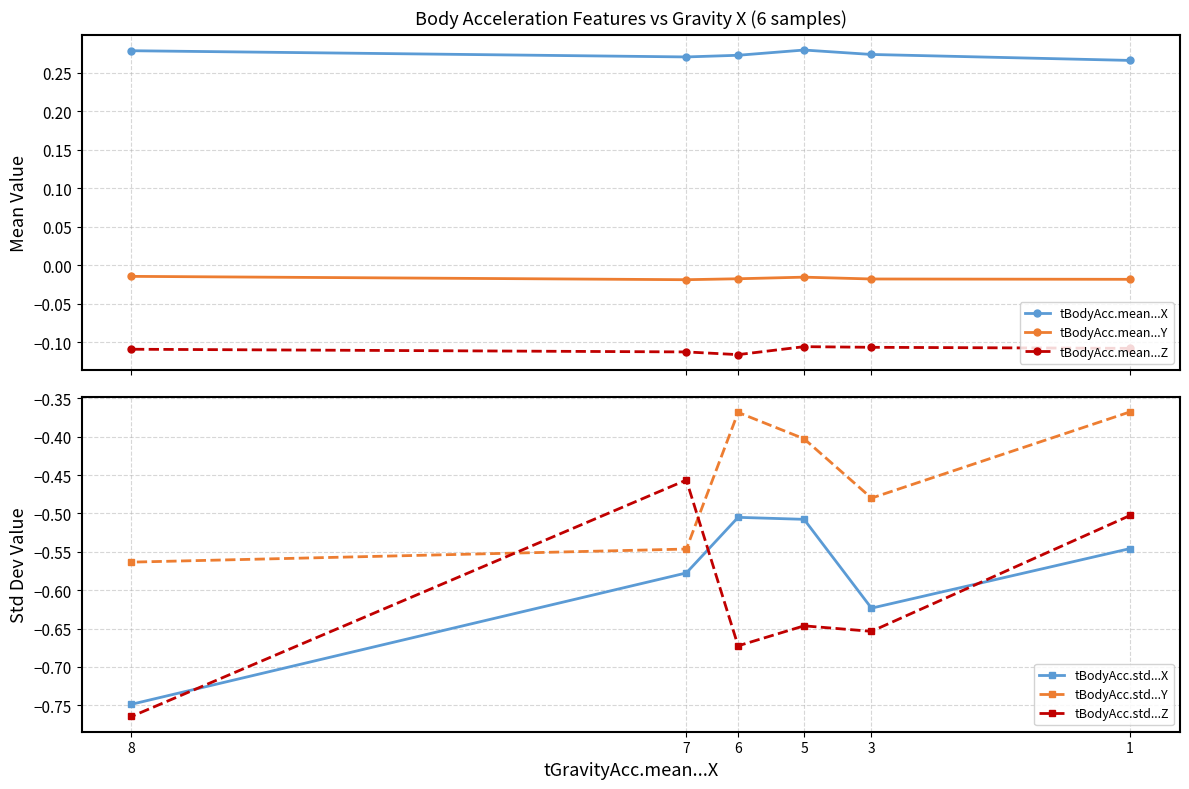

At which category is the sum across all series the highest?

1